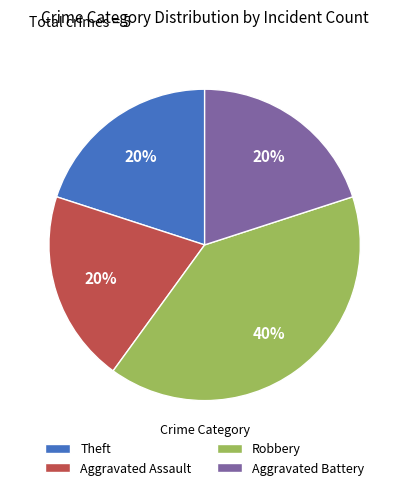

Combined, do Theft and Aggravated Assault account for over 50%?

No